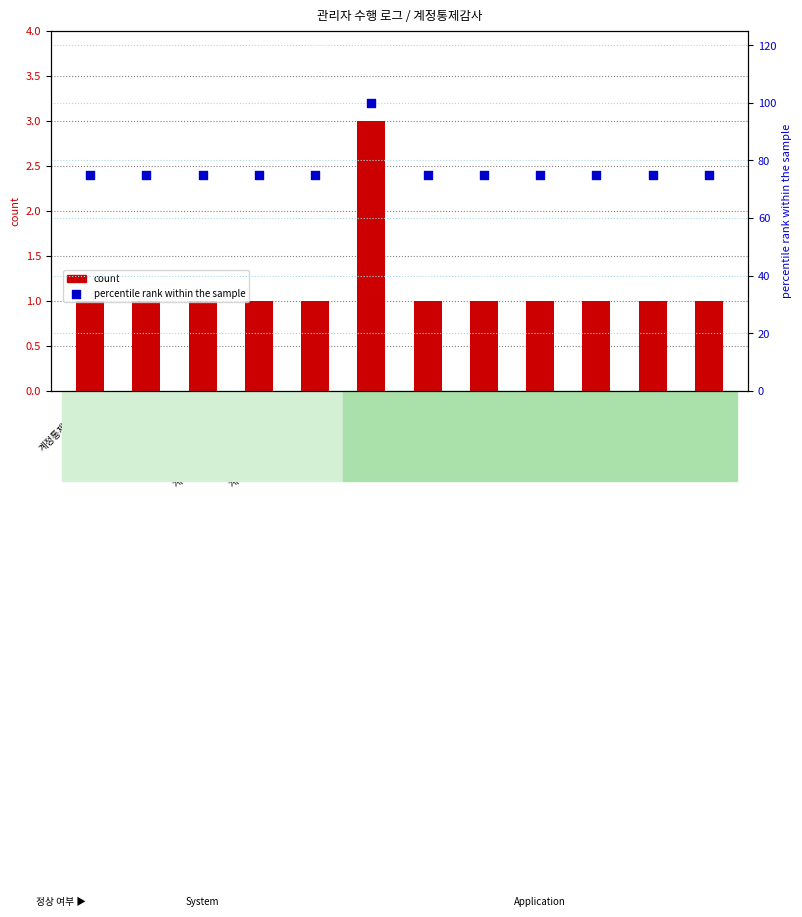

Which series has the largest total across all categories?

percentile rank within the sample